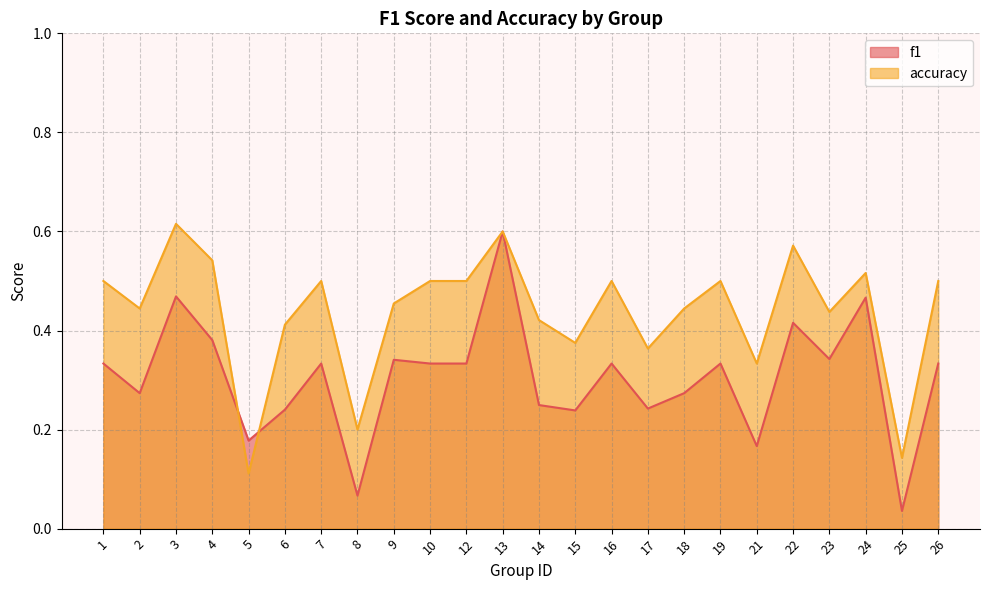

Which series changed the most between 17 and 23?

f1